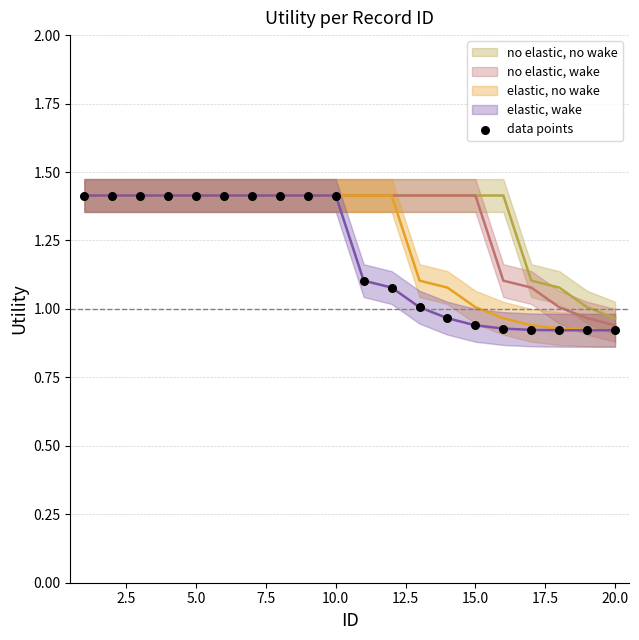

What is the range of X values (max minus min)?

19.0